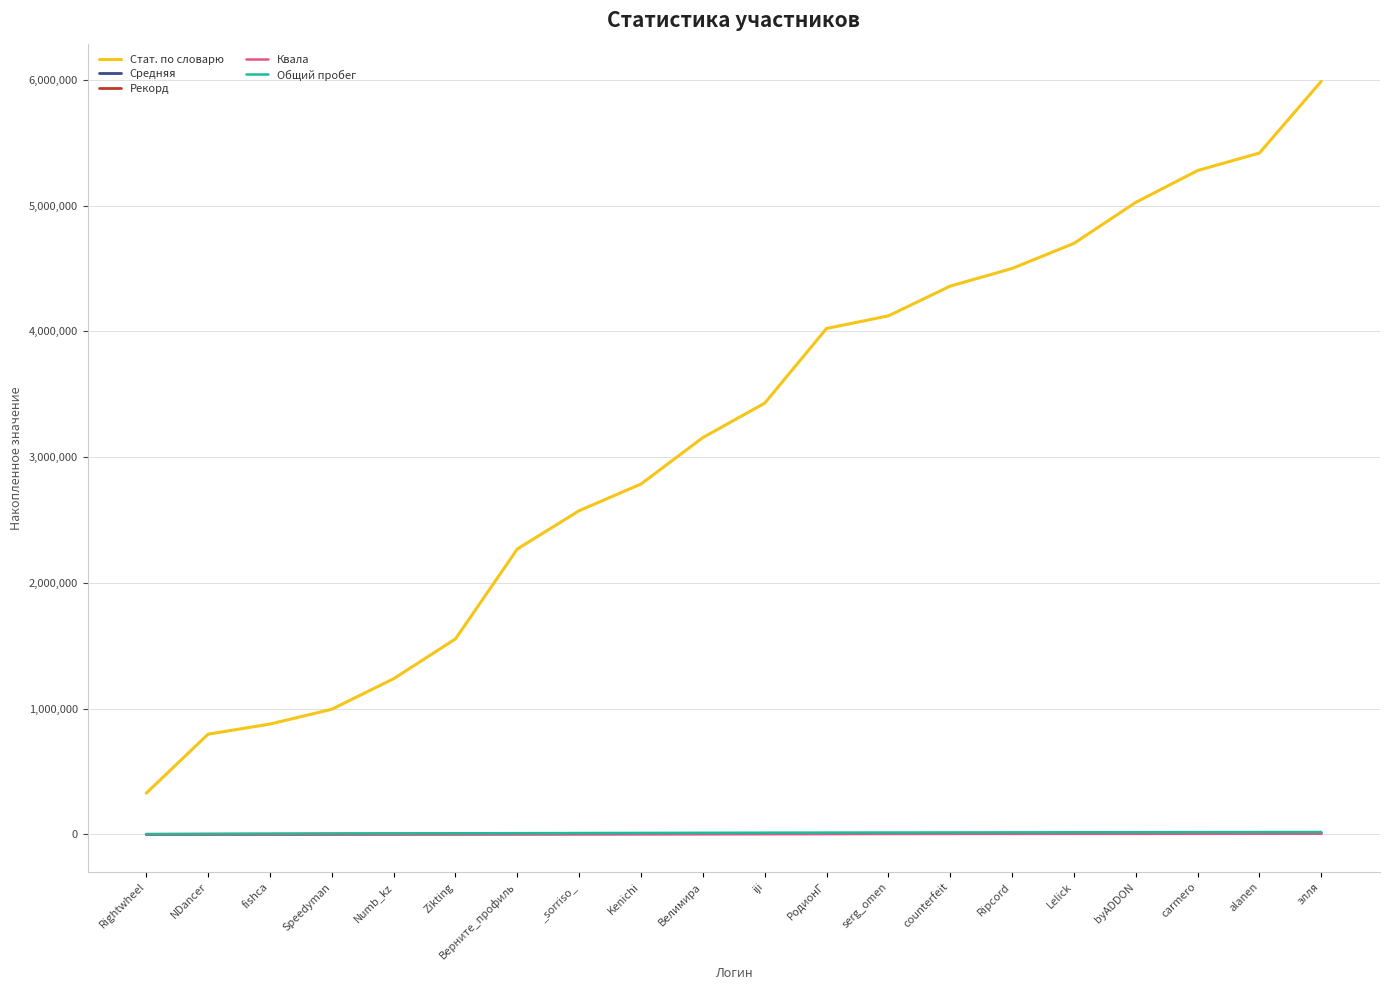

Does the chart have visible grid lines?

Yes